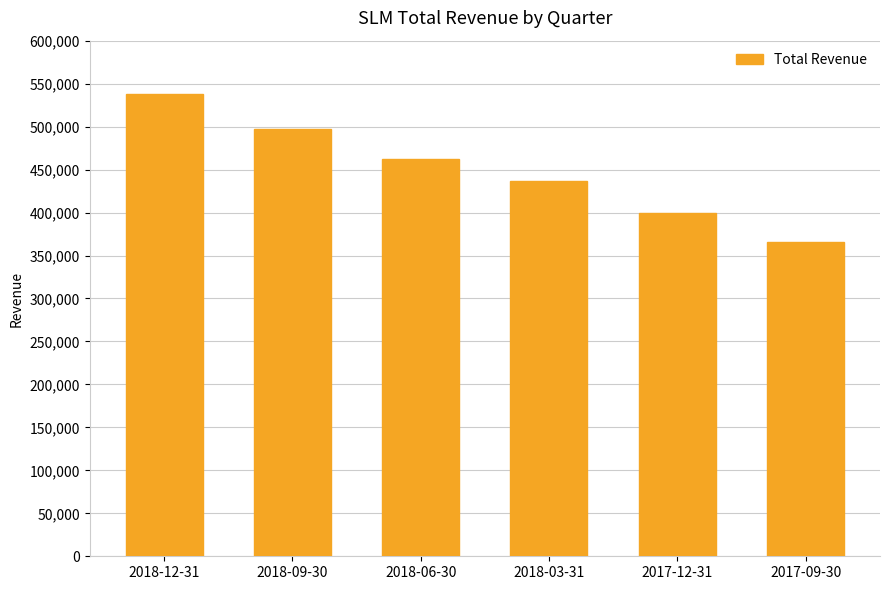

Between 2018-09-30 and 2018-06-30, which is larger?

2018-09-30